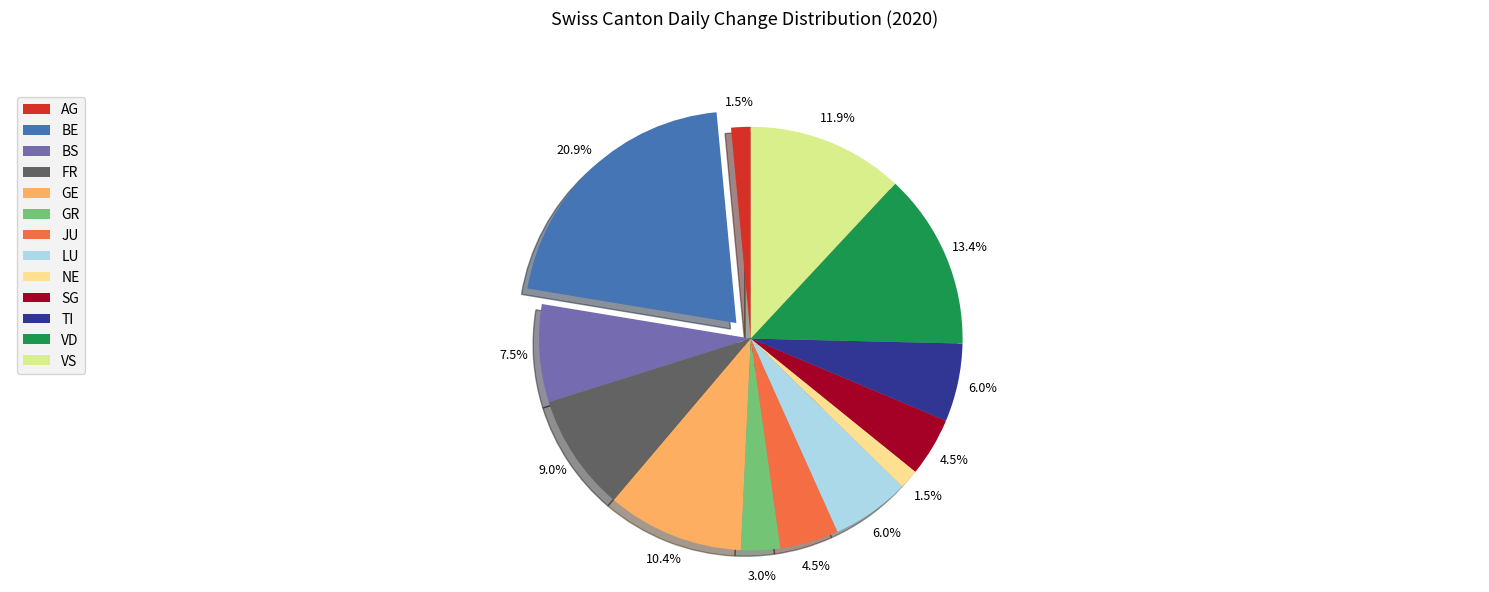

To the nearest percent, what is the difference between the VS and TI slice percentages?

6%